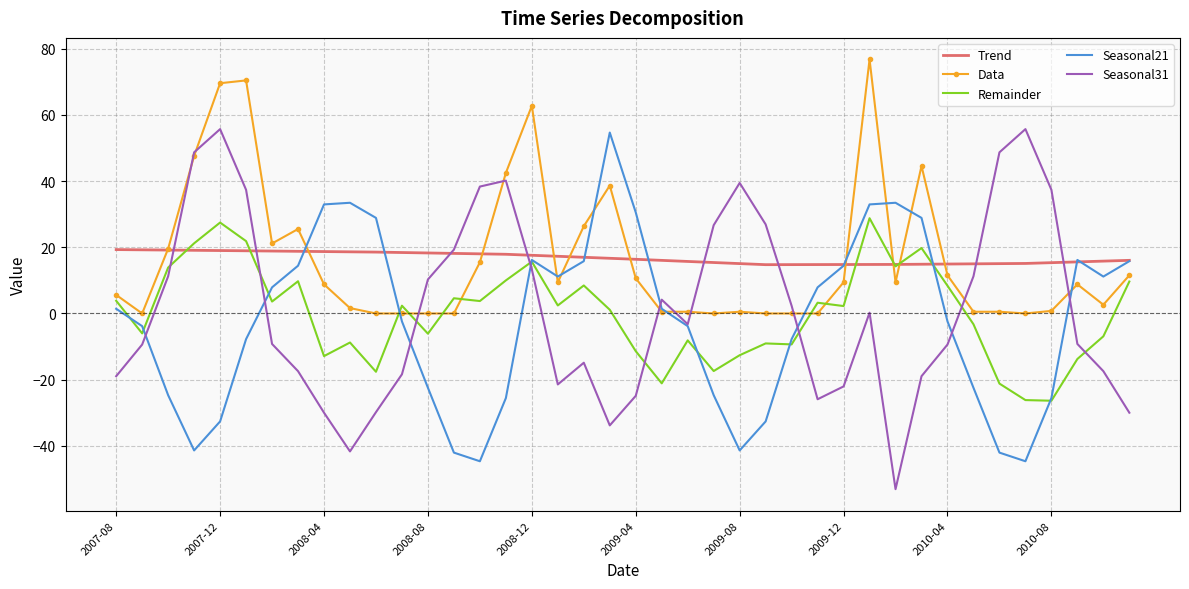

What is the highest value of the Data series?

76.8